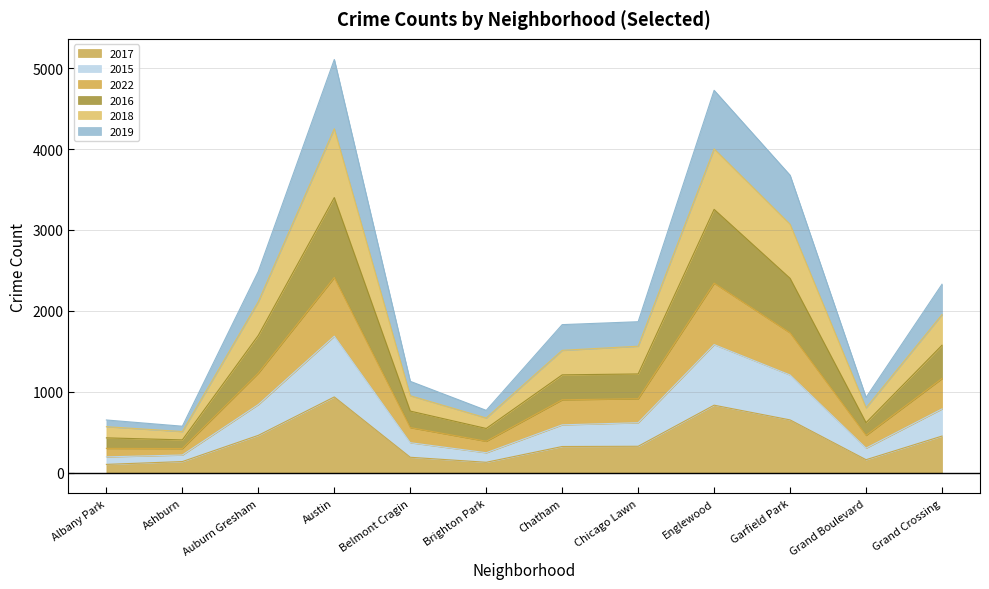

What is the total value across all series at Chicago Lawn?

1865